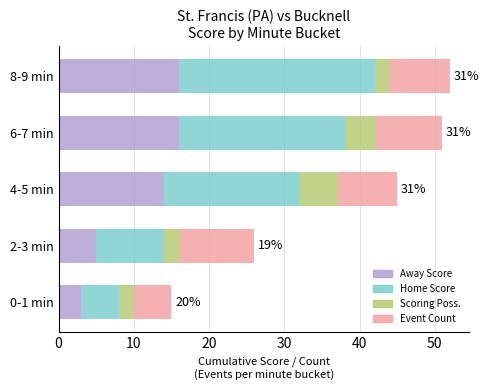

What is the total value across all series at 0-1 min?

15